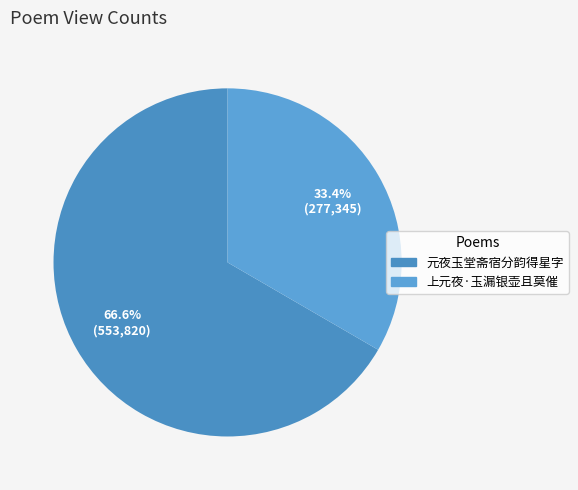

How many slices are in this pie chart?

2